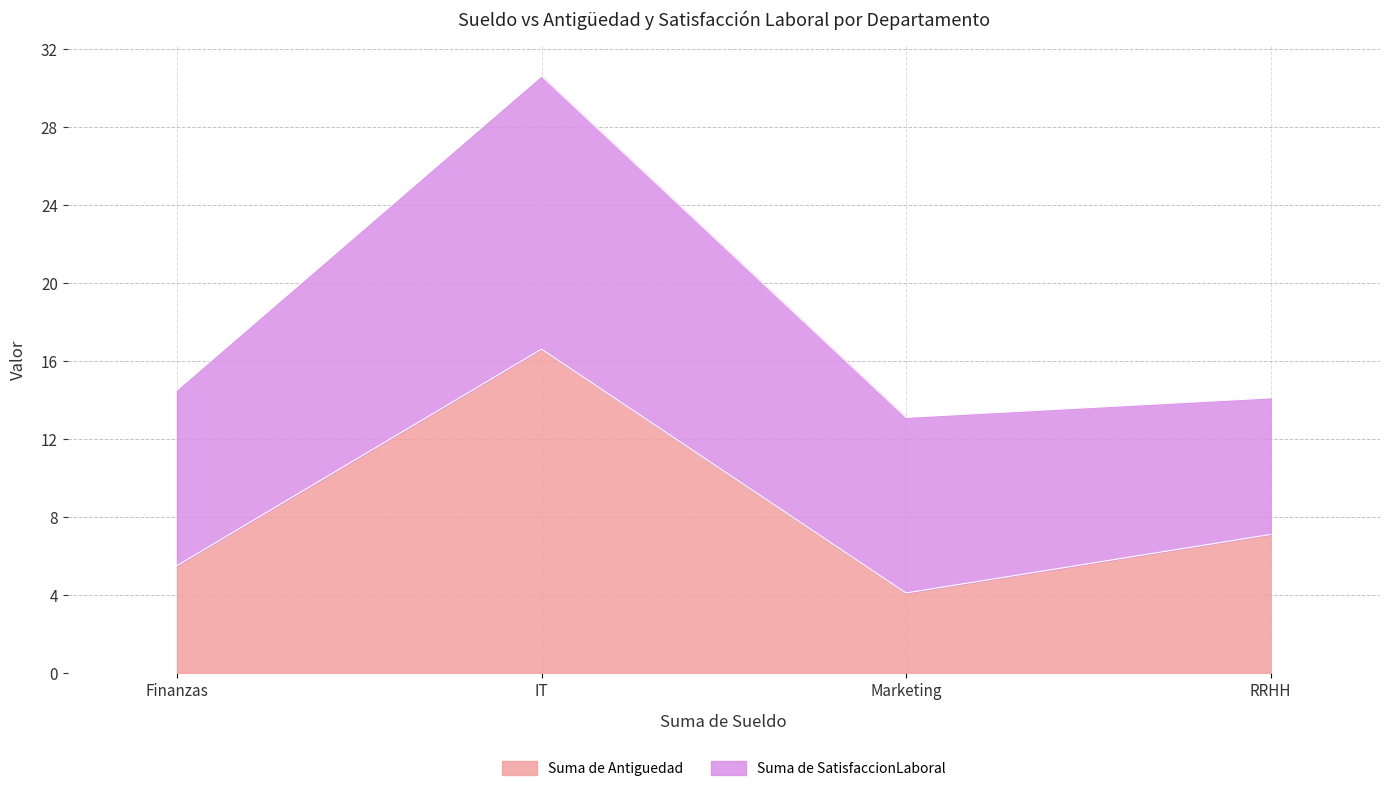

Which label corresponds to the largest value in the chart?

IT